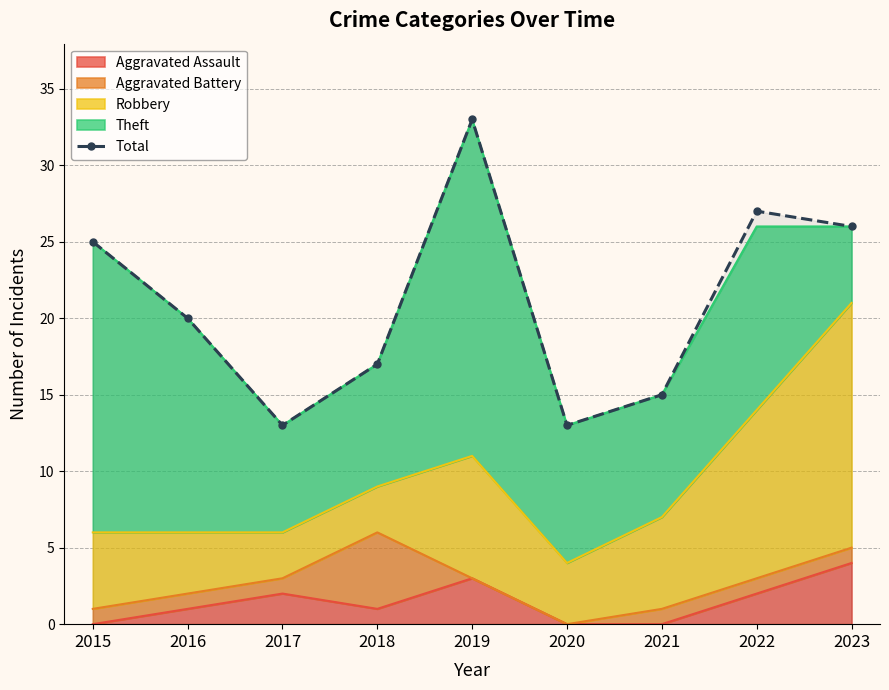

Rank the categories by value from lowest to highest.

2017, 2020, 2021, 2018, 2016, 2015, 2023, 2022, 2019